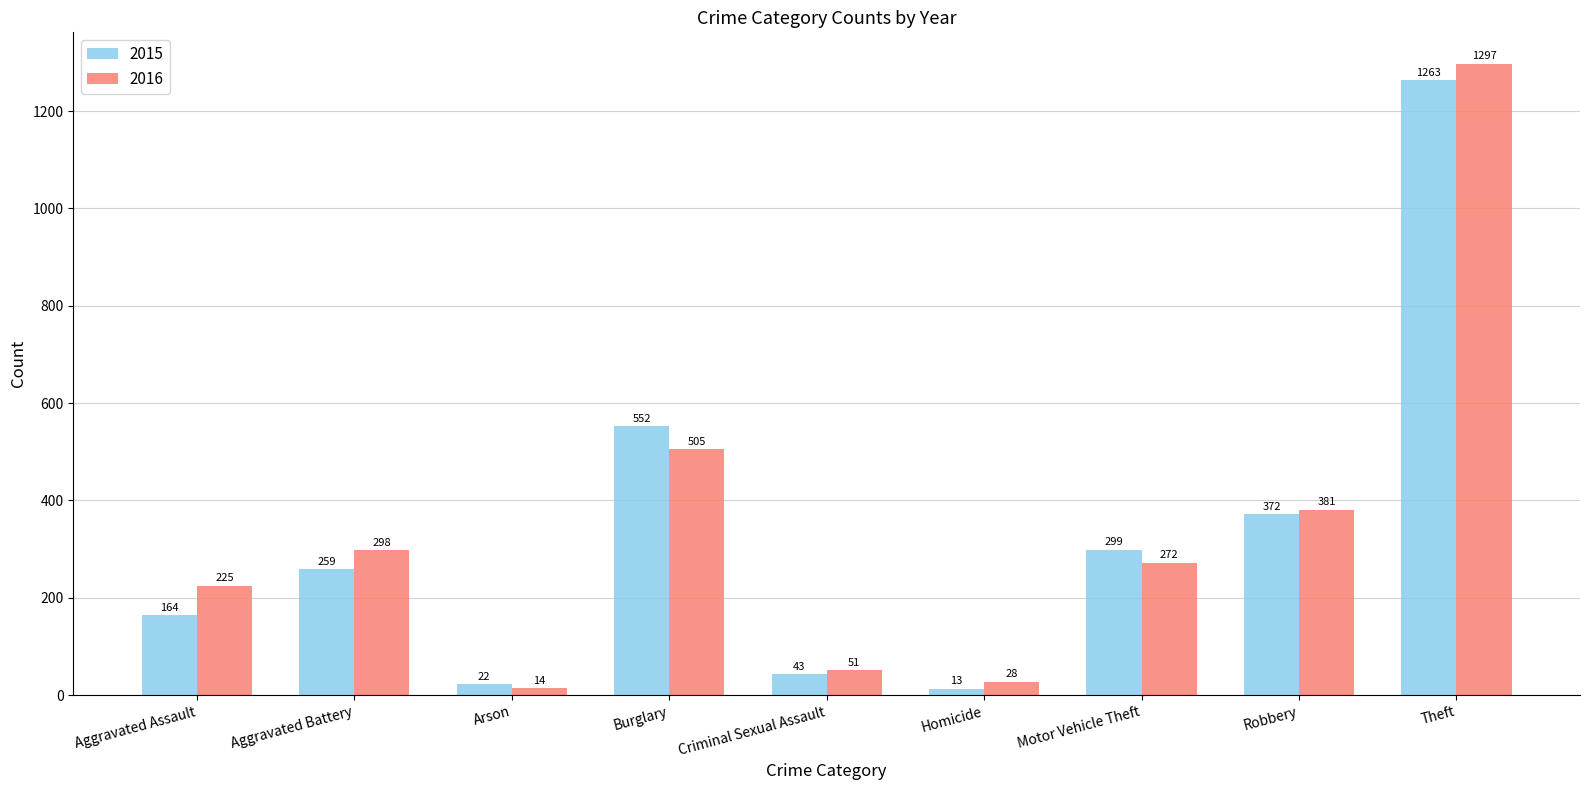

Which series has the widest spread of values?

2016